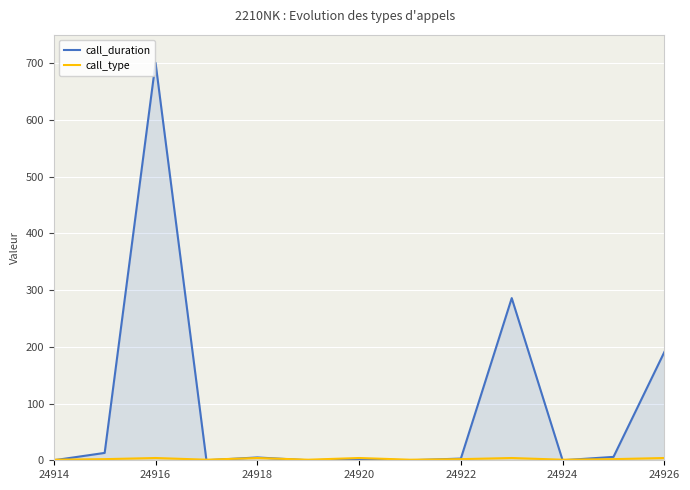

Which series has the largest total across all categories?

call_duration